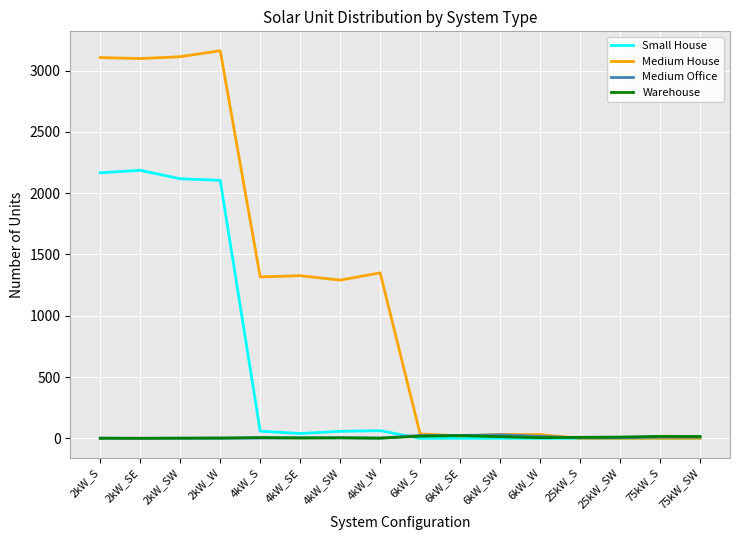

Is the value of Warehouse at 25kW_SW greater than the value of Medium House at 4kW_SW?

No